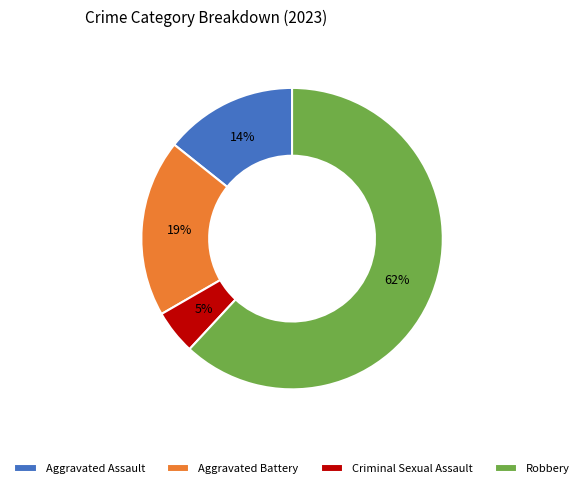

Does Aggravated Assault represent more than half of the total?

No